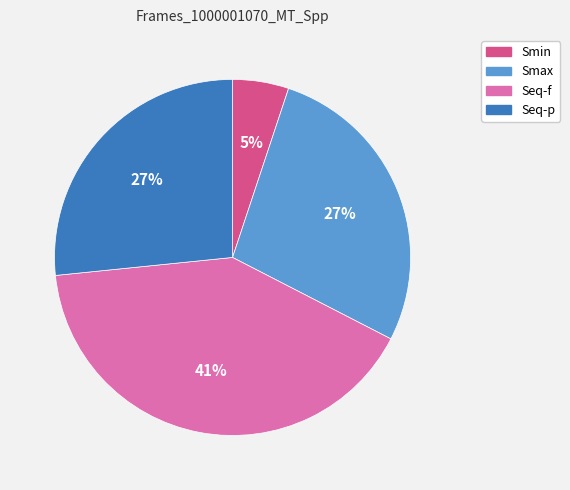

How many slices are in this pie chart?

4